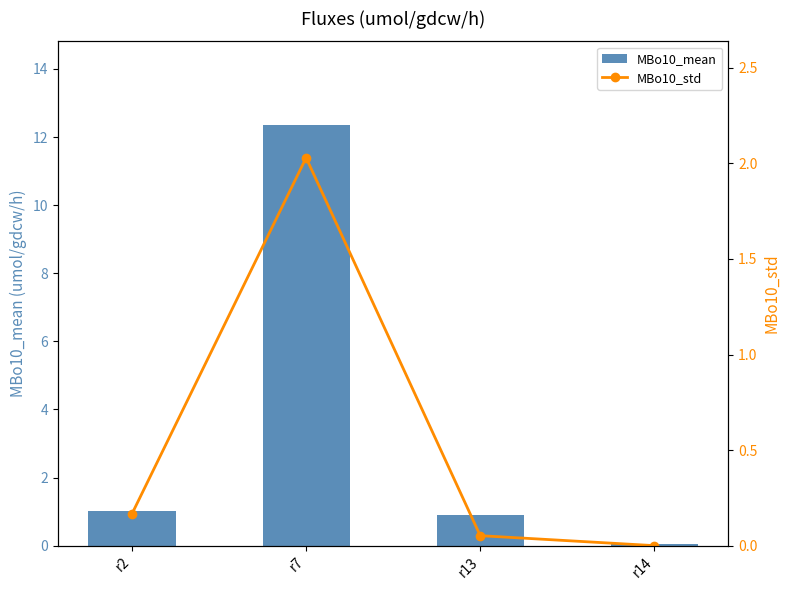

What is the value of the MBo10_std bar at the 2nd from the left?

2.0